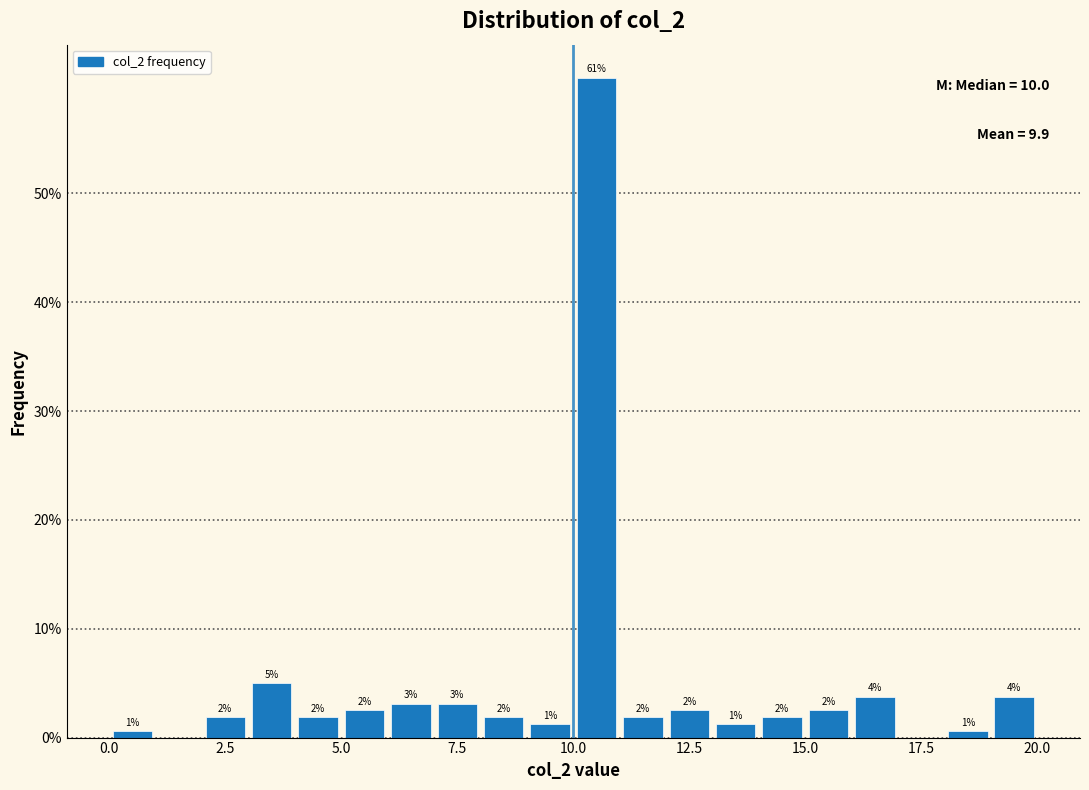

Around what value on the x-axis is the tallest bar? Give the approximate position of its centre, as read against the axis.

10.5